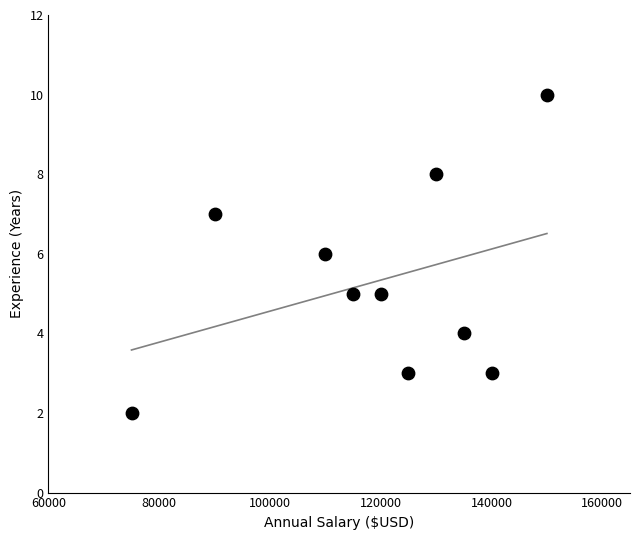

What is the range of Y values (max minus min)?

8